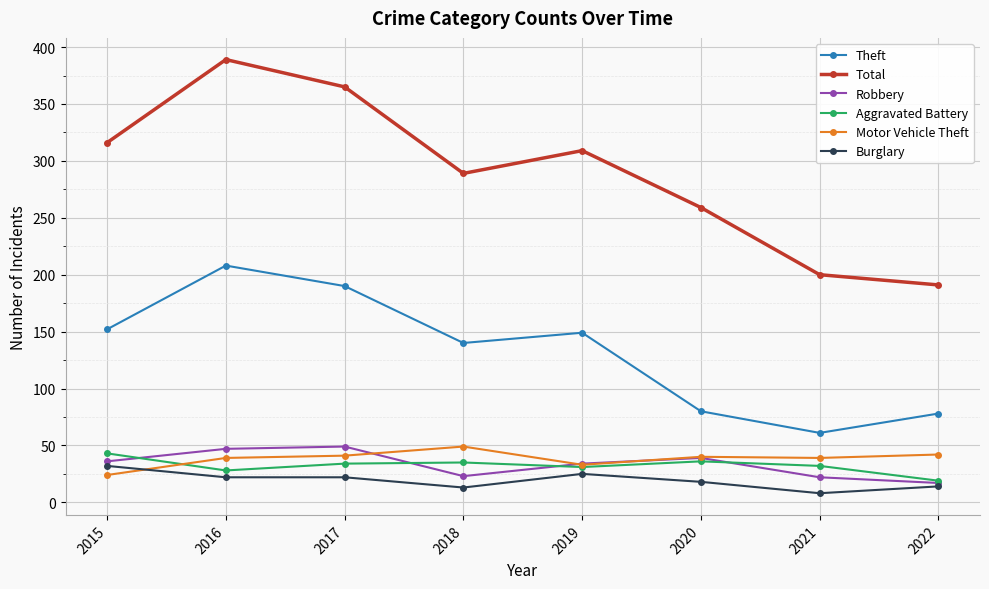

At which label does Robbery reach its minimum?

2022